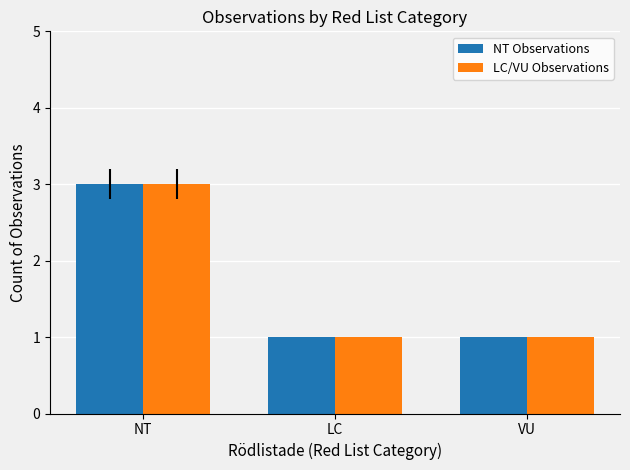

What is the average value of the LC/VU Observations series?

2